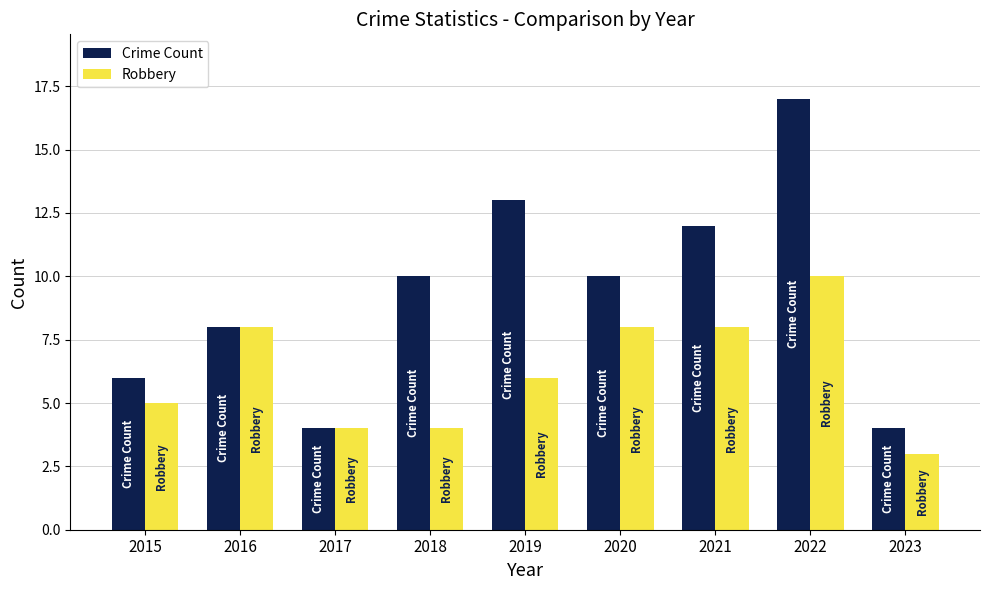

How many distinct data groups are displayed?

2